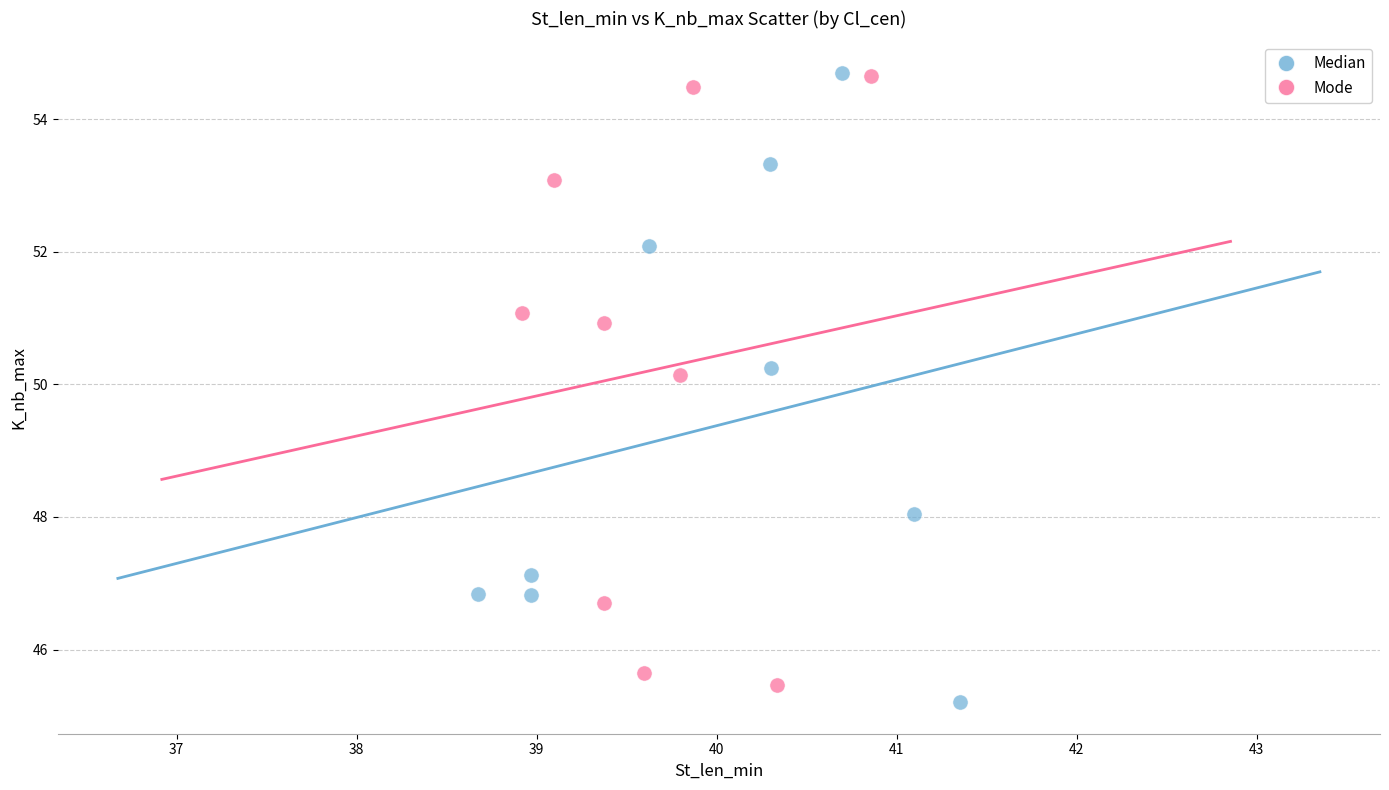

Which series has the largest Y range (max minus min)?

Median